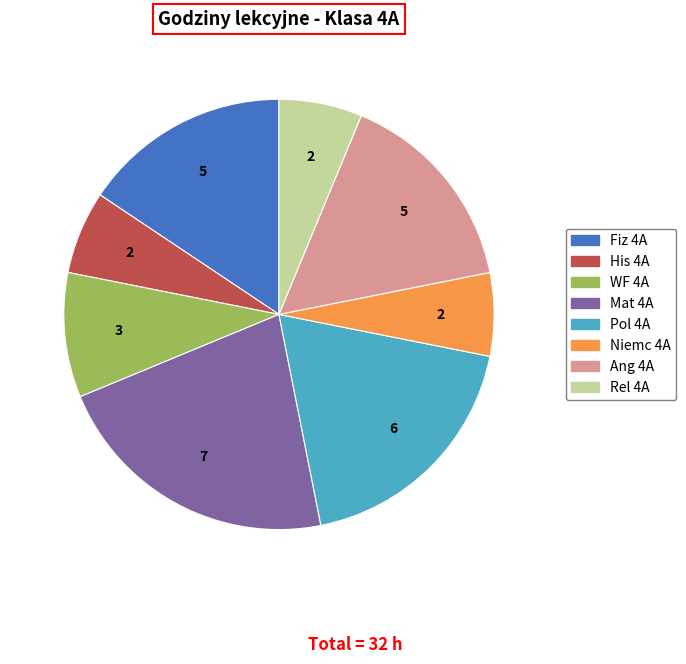

How many slices are in this pie chart?

8